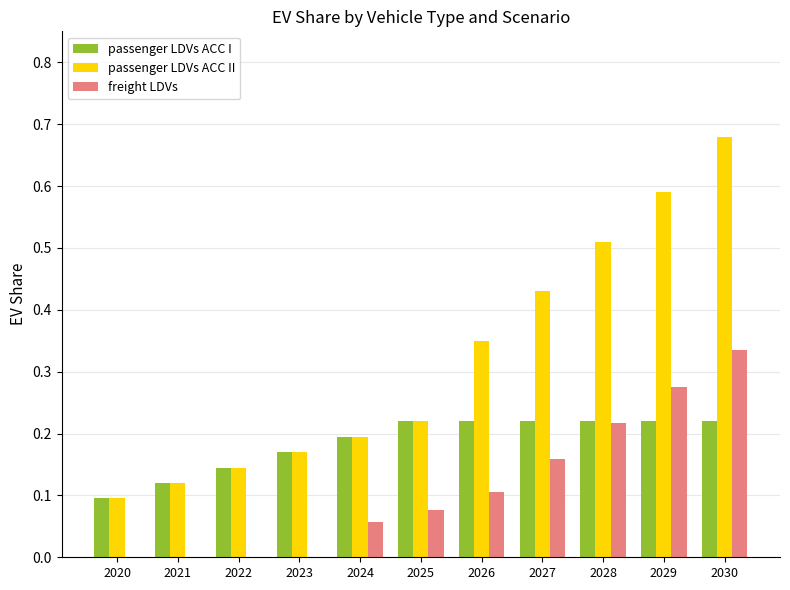

How many passenger LDVs ACC I values are between 0 and 1?

11